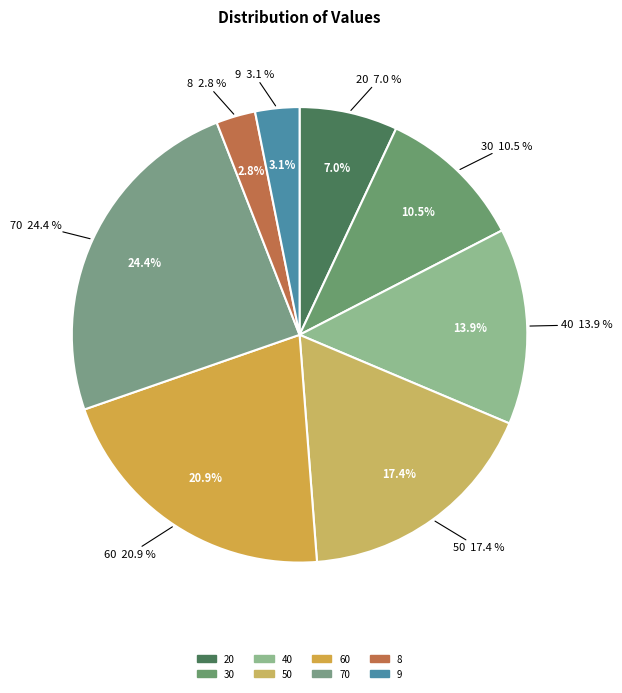

Between 40 and 30, which is larger?

40